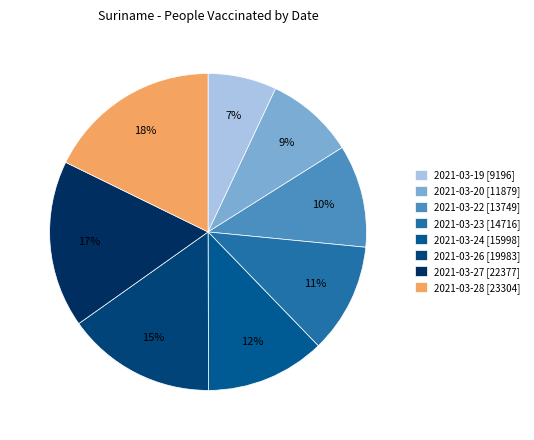

The 2021-03-22 [13749] slice represents 18% of the pie. True or false?

False